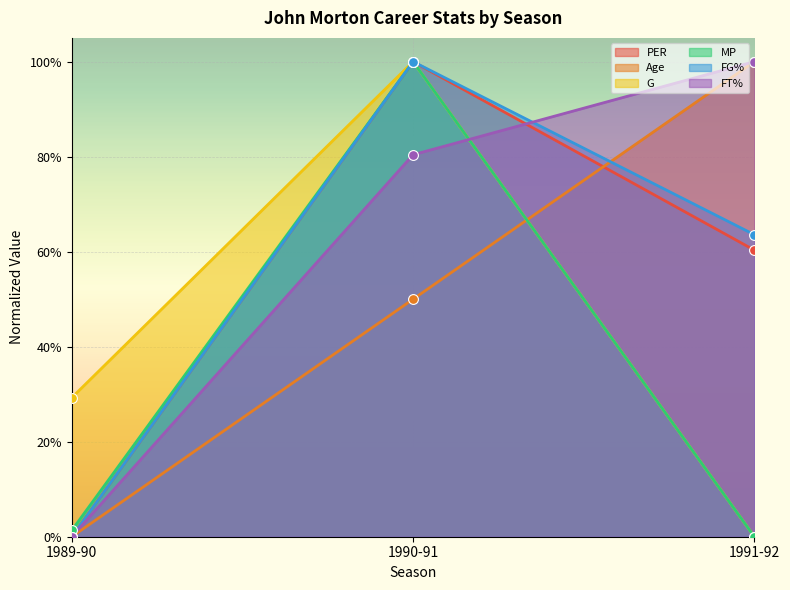

Is the value of PER at 1991-92 greater than the value of MP at 1990-91?

No